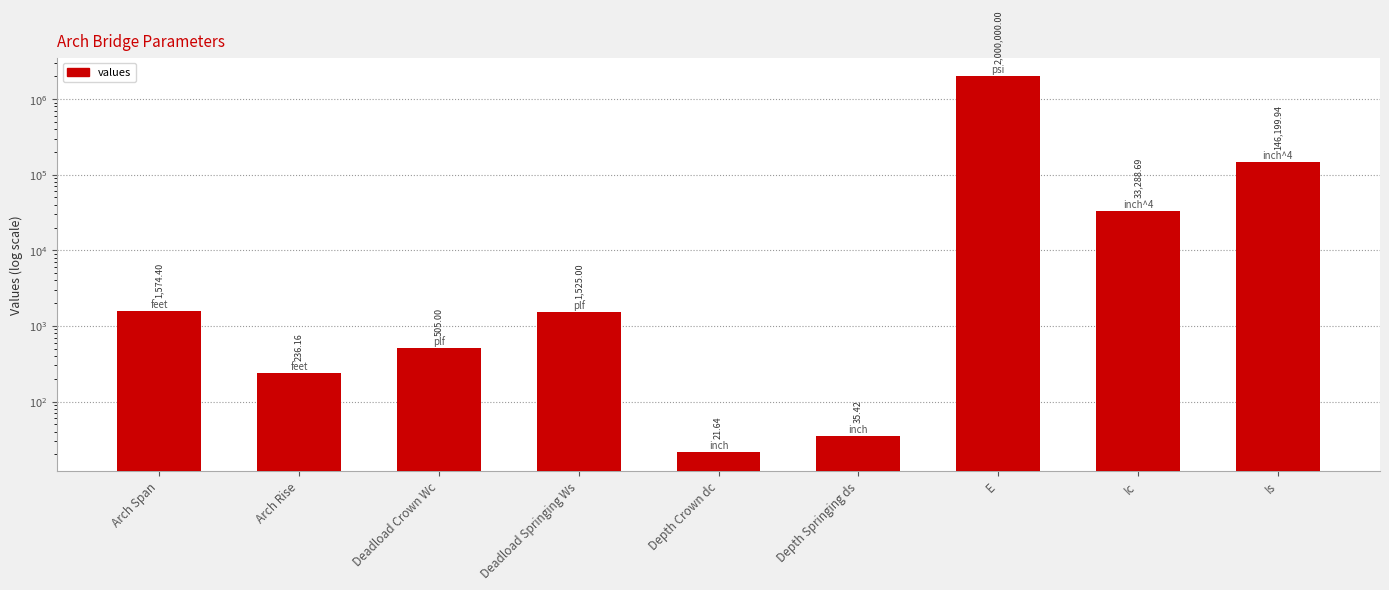

What is the greatest value displayed?

2000000.0